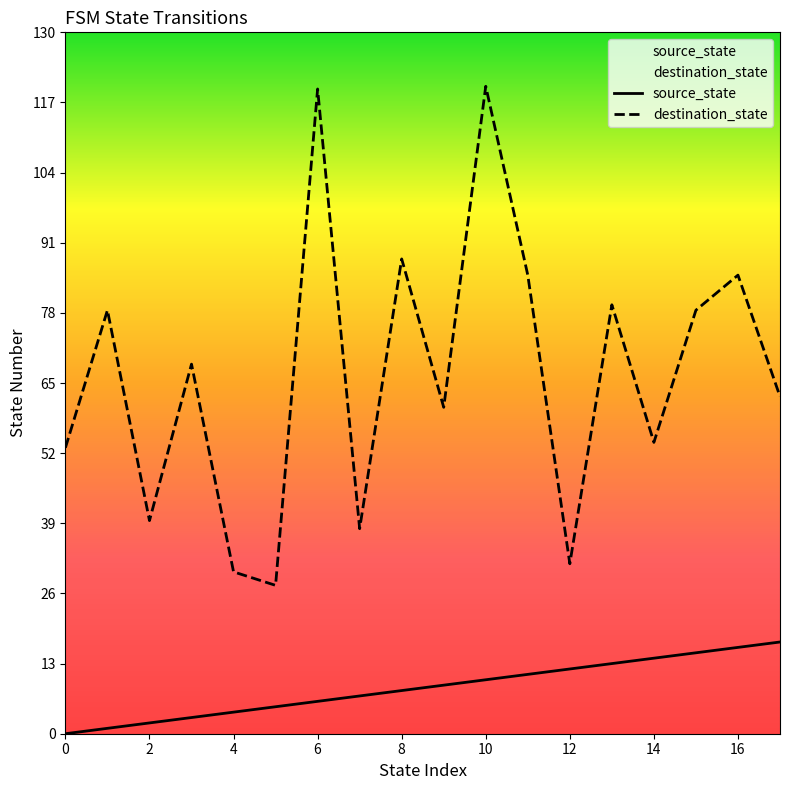

At which label does source_state first exceed 9?

10